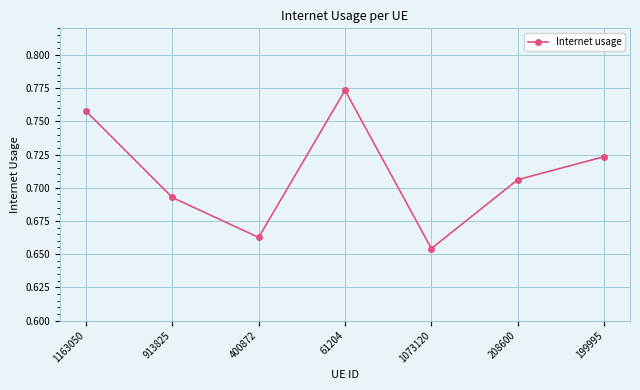

The chart shows a value of 0.2 at 400872. True or false?

False